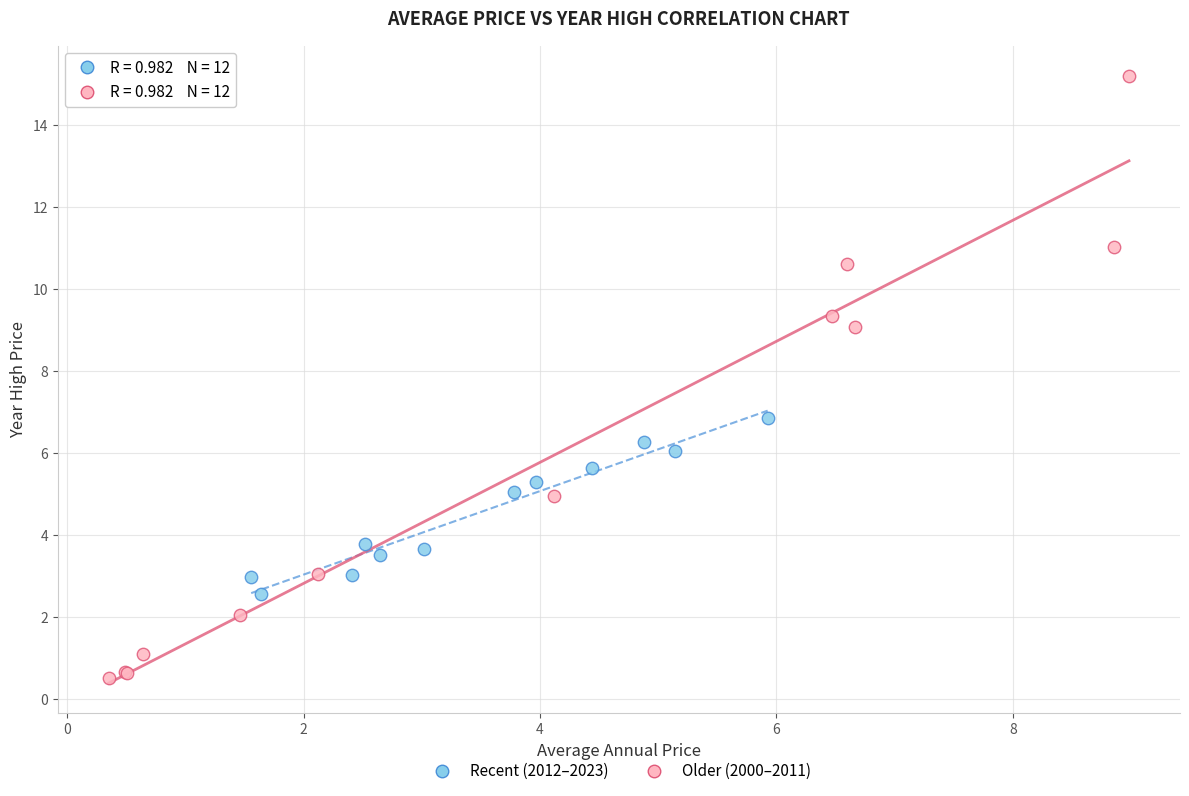

Which series reaches the maximum Y coordinate?

Older (2000–2011)